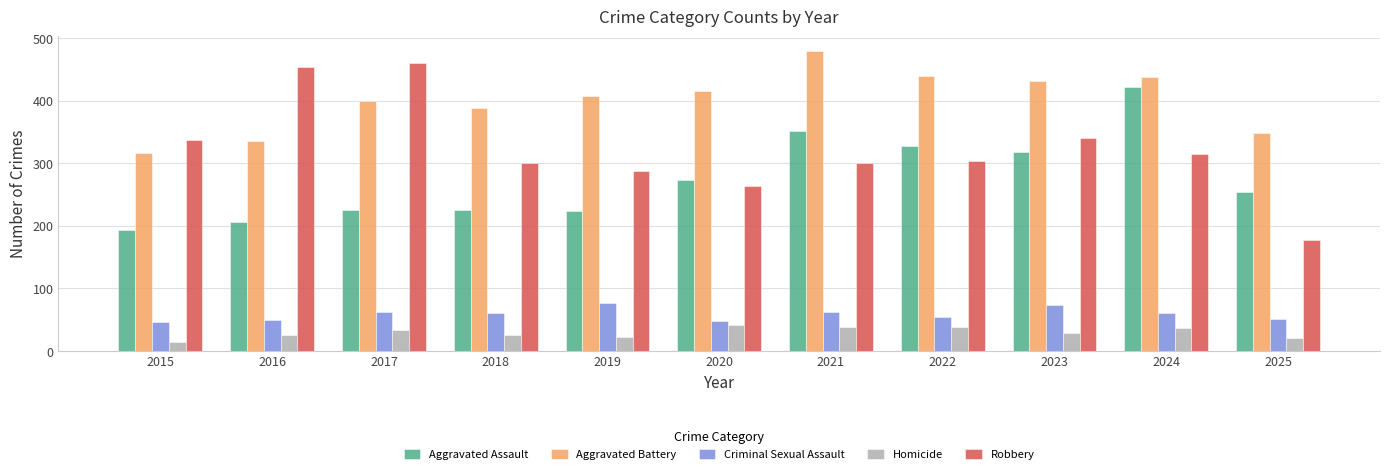

At which label is Robbery closest to 319?

2024